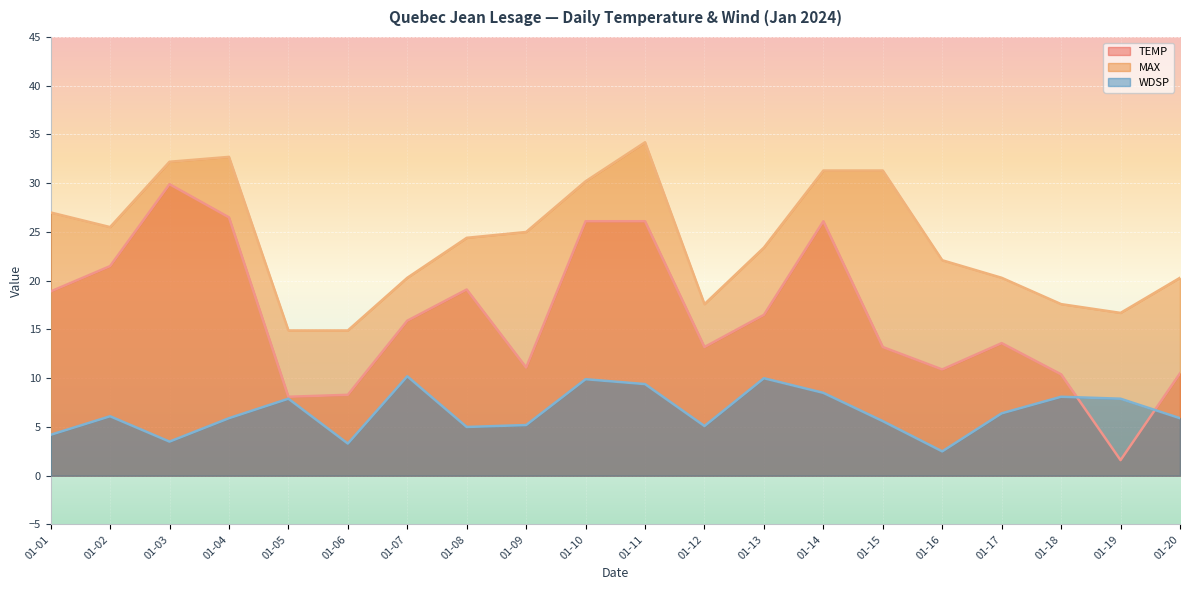

How many interior local peaks does the WDSP series have?

6